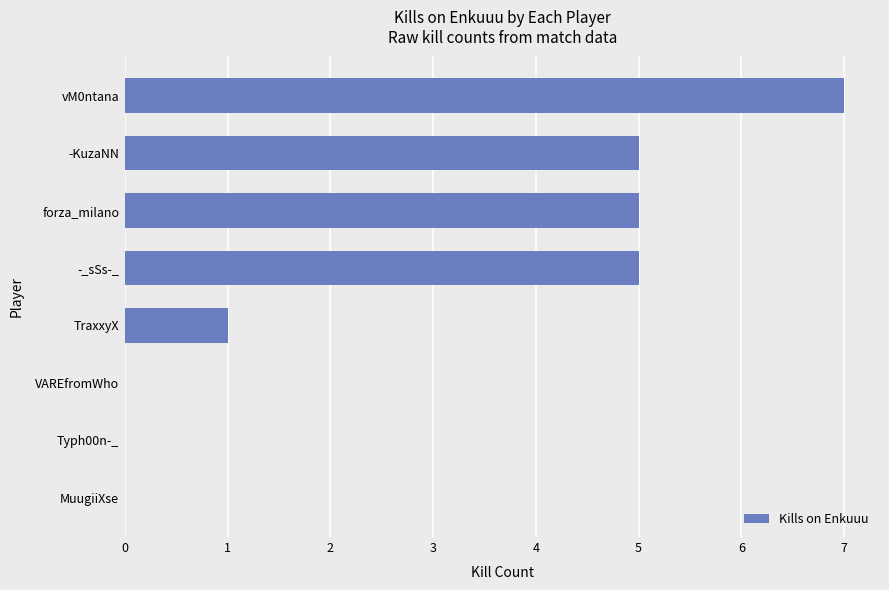

True or false: the data shows 5 at -_sSs-_.

True